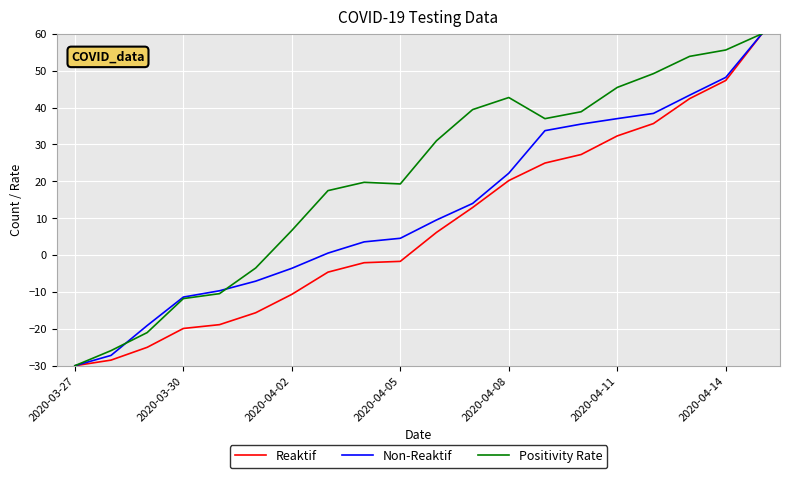

How many series are shown in this chart?

3